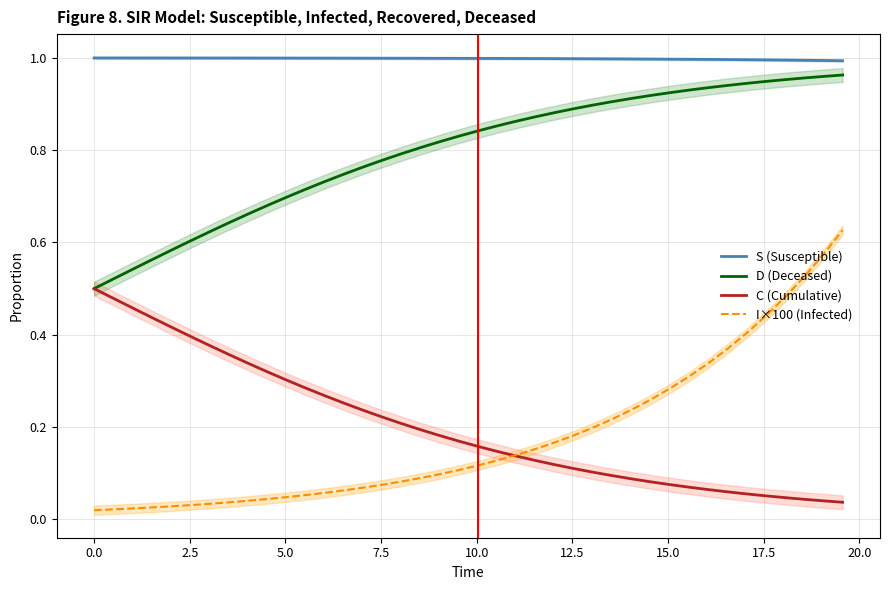

What is the difference between the second highest and second lowest values in the I×100 (Infected) series?

0.6